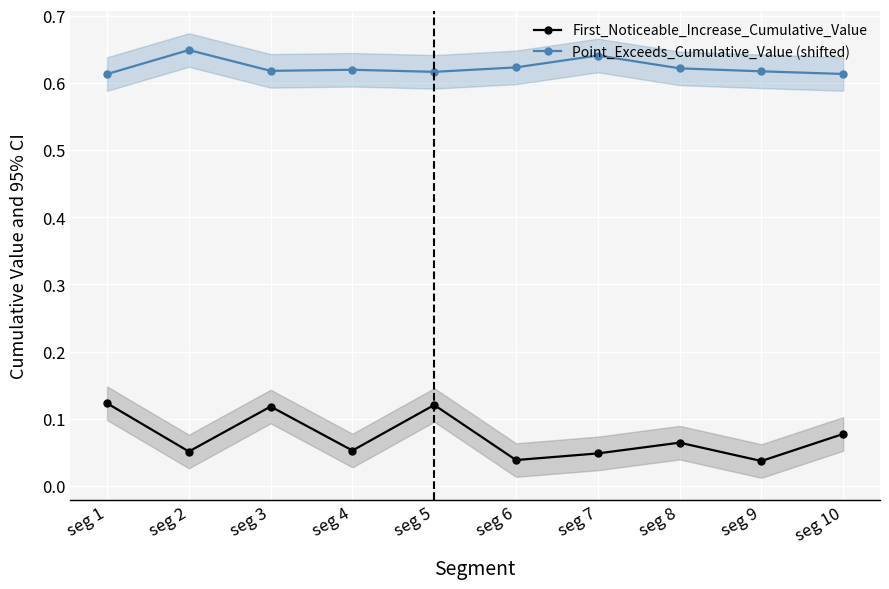

What is the sum of all First_Noticeable_Increase_Cumulative_Value values?

0.7